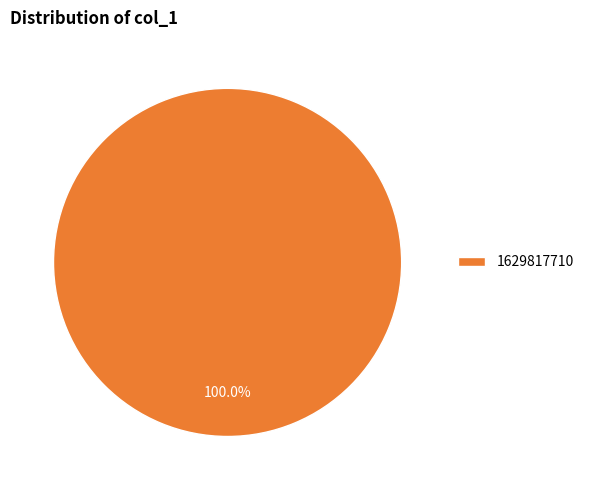

Rank the categories by value from lowest to highest.

1629817710